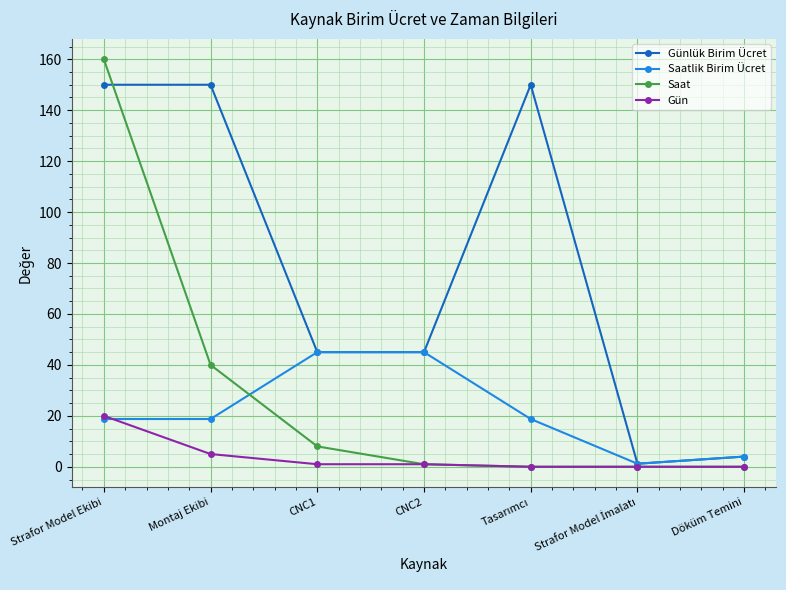

The Saat series shows 85.1 at Döküm Temini. True or false?

False